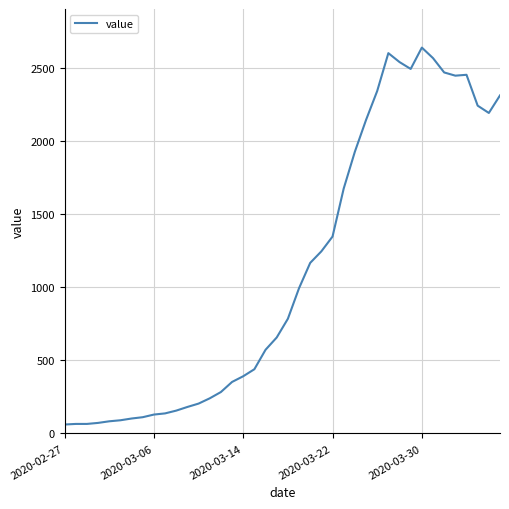

What is the difference between the maximum and minimum values?

2577